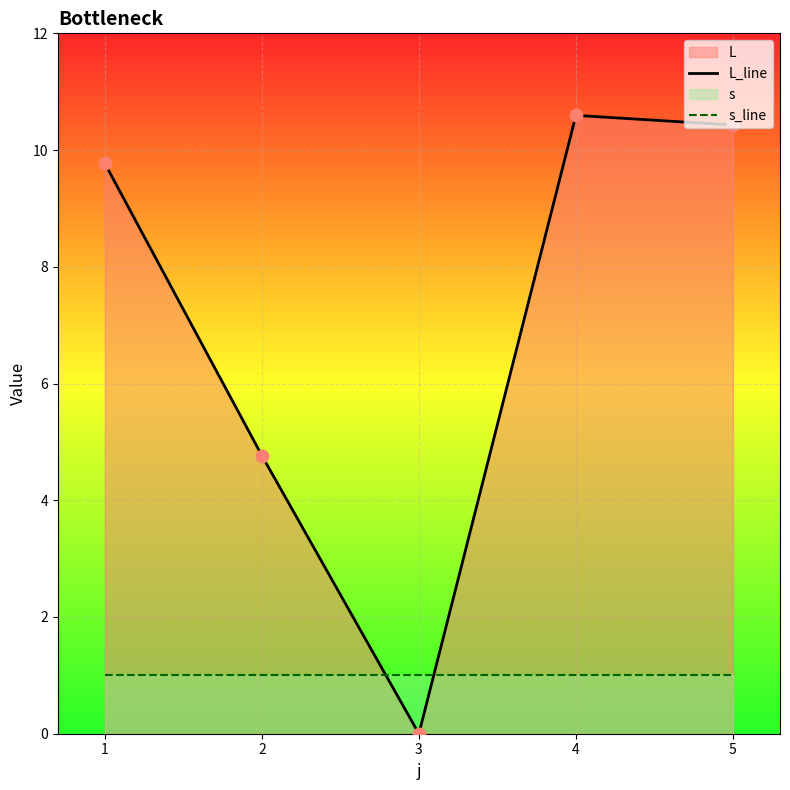

Which series contains the highest Y value?

L_line